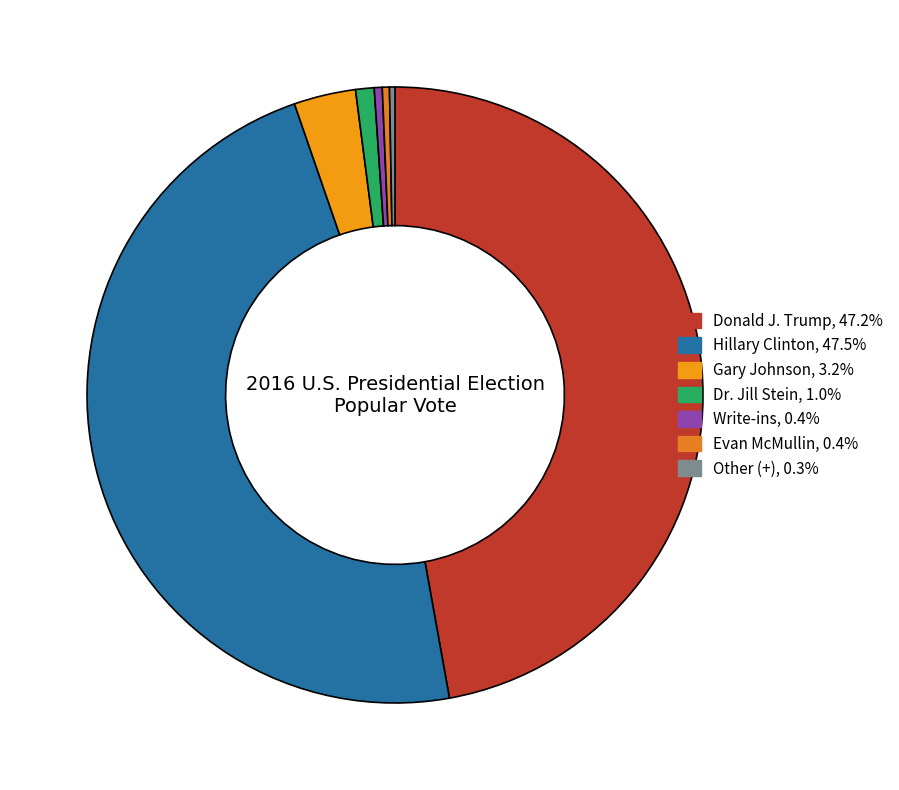

The Hillary Clinton slice represents 48% of the pie. True or false?

True